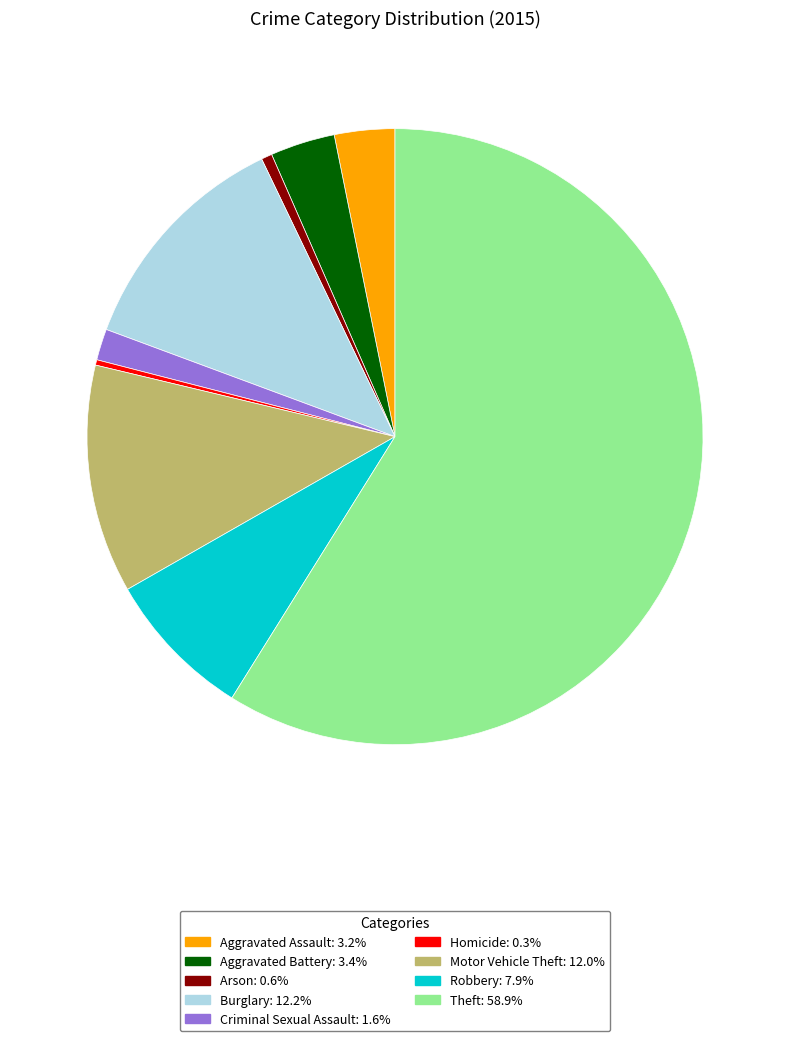

What is the largest slice in the pie chart?

Theft